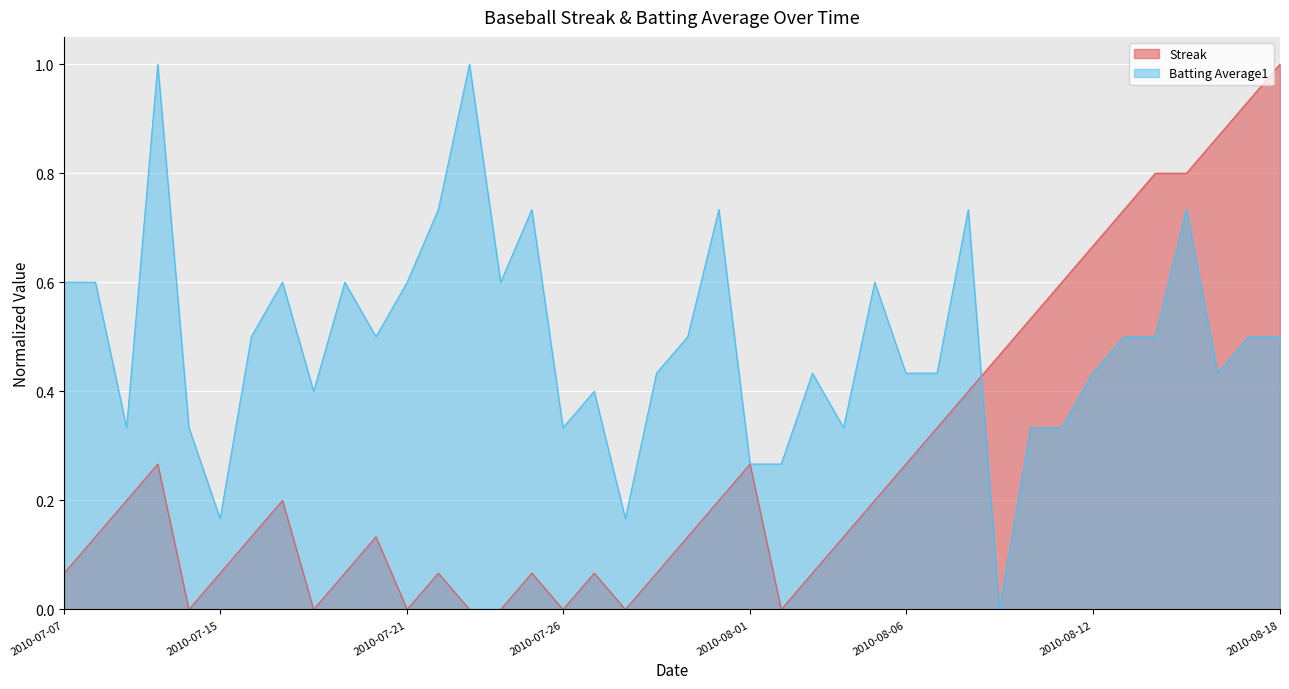

Reading right to left, what are all the values shown in this chart?

Streak: 1.0	0.9	0.9	0.8	0.8	0.7	0.7	0.6	0.5	0.5	0.4	0.3	0.3	0.2	0.1	0.1	0.0	0.3	0.2	0.1	0.1	0.0	0.1	0.0	0.1	0.0	0.0	0.1	0.0	0.1	0.1	0.0	0.2	0.1	0.1	0.0	0.3	0.2	0.1	0.1
Batting Average1: 0.5	0.5	0.4	0.7	0.5	0.5	0.4	0.3	0.3	0.0	0.7	0.4	0.4	0.6	0.3	0.4	0.3	0.3	0.7	0.5	0.4	0.2	0.4	0.3	0.7	0.6	1.0	0.7	0.6	0.5	0.6	0.4	0.6	0.5	0.2	0.3	1.0	0.3	0.6	0.6